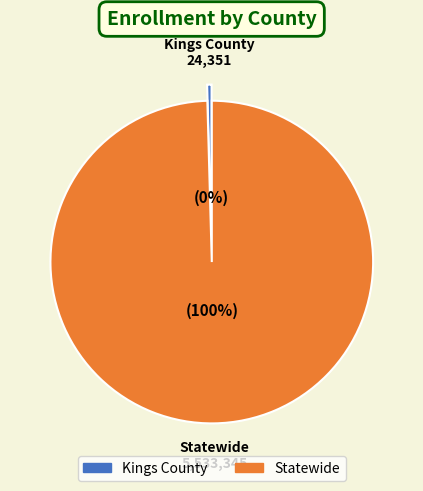

How many segments does this pie chart have?

2